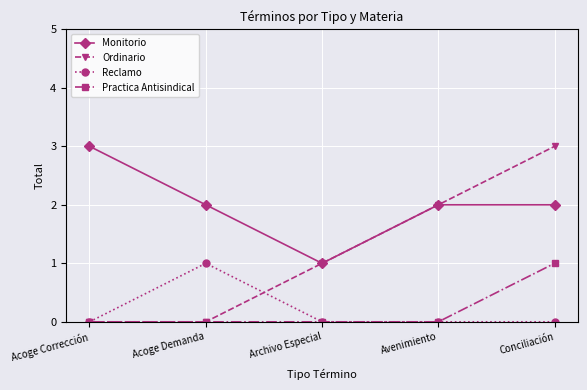

How many data points does each series have?

5